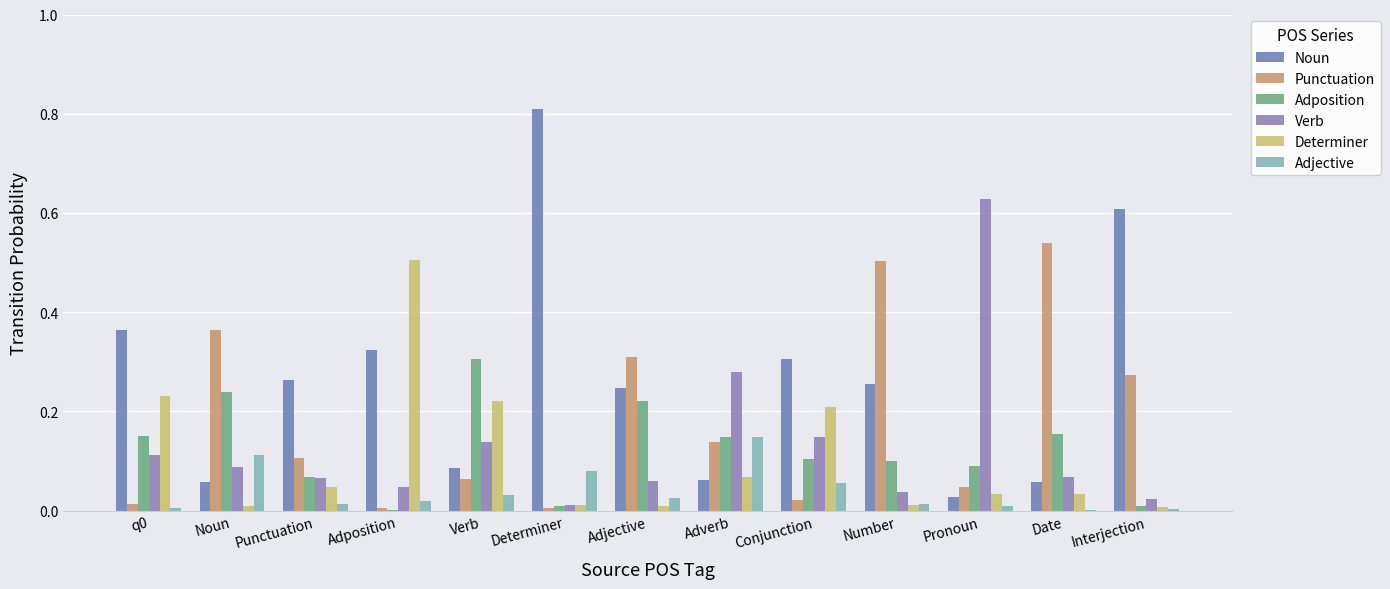

Reading right to left, extract all data points from this chart.

Noun: Interjection=0.6	Date=0.1	Pronoun=0.0	Number=0.3	Conjunction=0.3	Adverb=0.1	Adjective=0.2	Determiner=0.8	Verb=0.1	Adposition=0.3	Punctuation=0.3	Noun=0.1	q0=0.4
Punctuation: Interjection=0.3	Date=0.5	Pronoun=0.0	Number=0.5	Conjunction=0.0	Adverb=0.1	Adjective=0.3	Determiner=0.0	Verb=0.1	Adposition=0.0	Punctuation=0.1	Noun=0.4	q0=0.0
Adposition: Interjection=0.0	Date=0.2	Pronoun=0.1	Number=0.1	Conjunction=0.1	Adverb=0.1	Adjective=0.2	Determiner=0.0	Verb=0.3	Adposition=0.0	Punctuation=0.1	Noun=0.2	q0=0.2
Verb: Interjection=0.0	Date=0.1	Pronoun=0.6	Number=0.0	Conjunction=0.1	Adverb=0.3	Adjective=0.1	Determiner=0.0	Verb=0.1	Adposition=0.0	Punctuation=0.1	Noun=0.1	q0=0.1
Determiner: Interjection=0.0	Date=0.0	Pronoun=0.0	Number=0.0	Conjunction=0.2	Adverb=0.1	Adjective=0.0	Determiner=0.0	Verb=0.2	Adposition=0.5	Punctuation=0.0	Noun=0.0	q0=0.2
Adjective: Interjection=0.0	Date=0.0	Pronoun=0.0	Number=0.0	Conjunction=0.1	Adverb=0.1	Adjective=0.0	Determiner=0.1	Verb=0.0	Adposition=0.0	Punctuation=0.0	Noun=0.1	q0=0.0